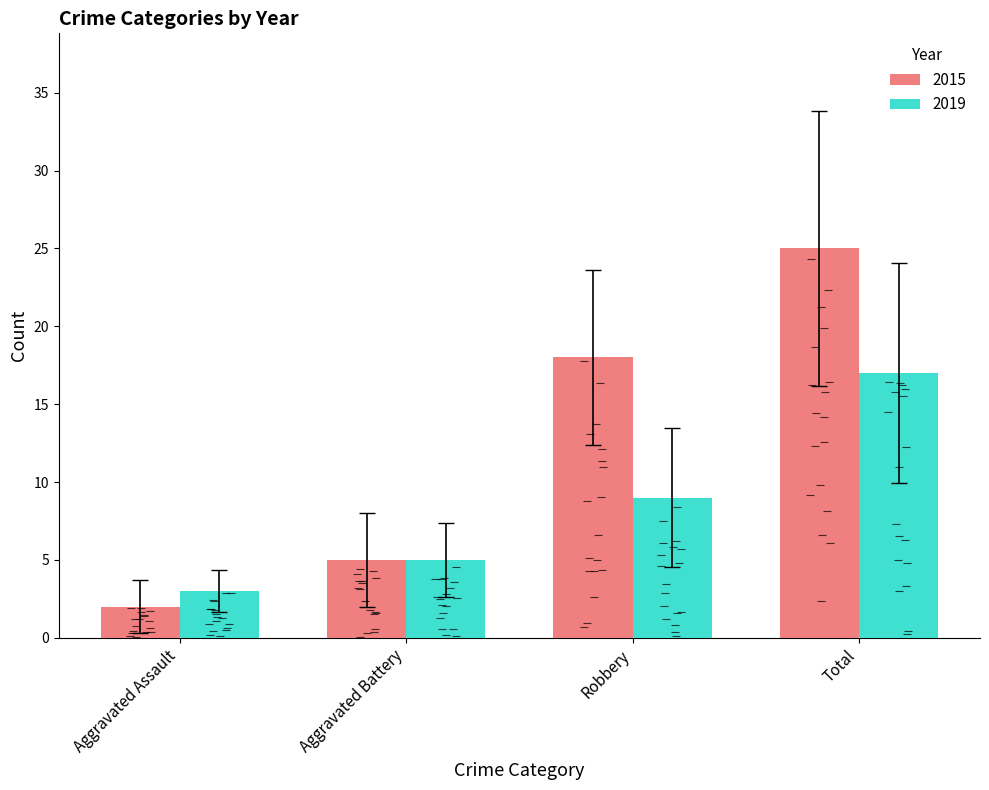

True or false: 2019 has a value of 8 at Aggravated Battery.

False